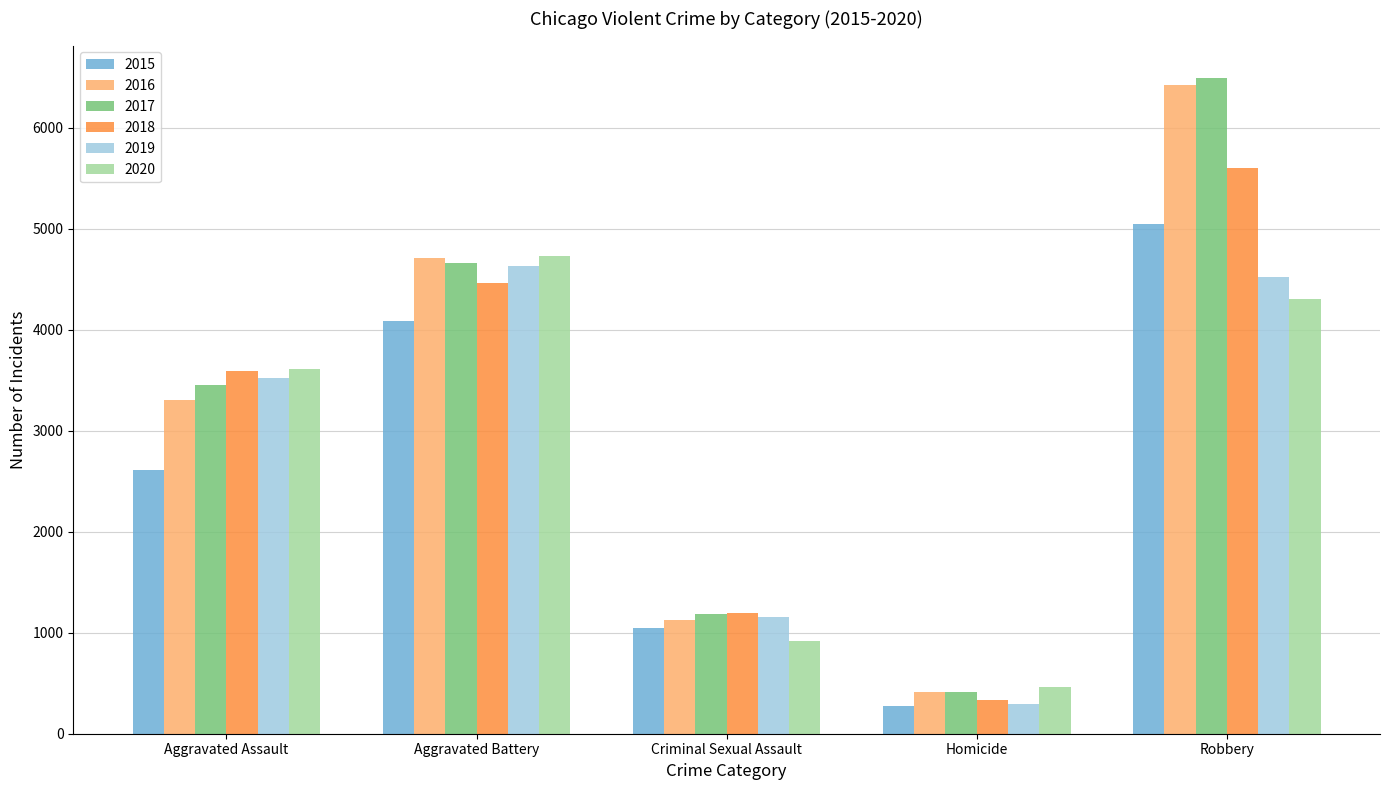

Which label corresponds to the largest value in the chart?

Robbery